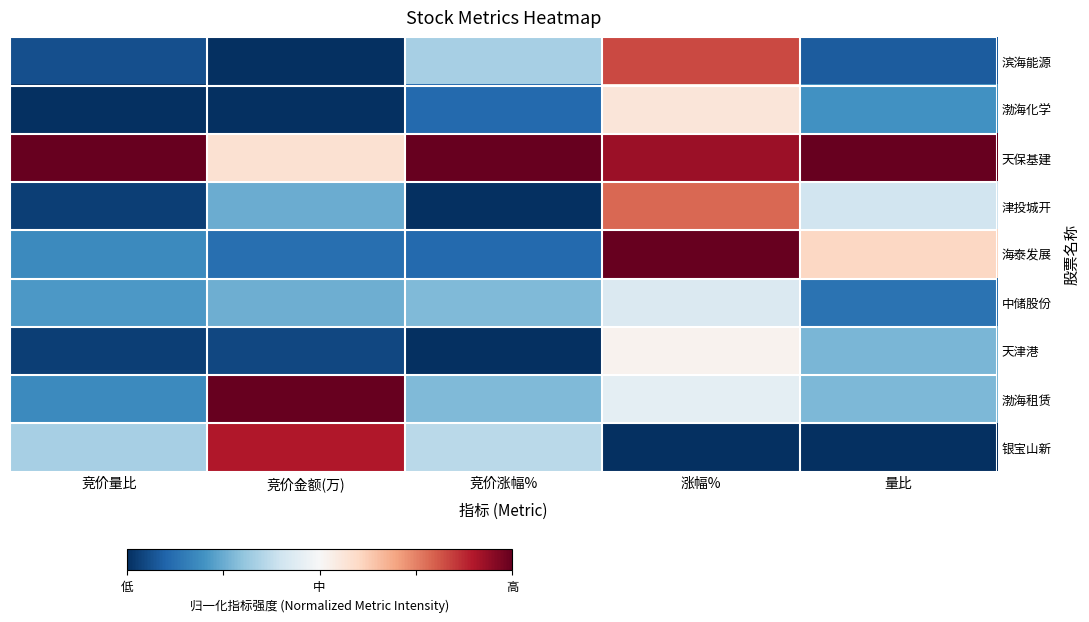

Which series has the largest total across all categories?

天保基建